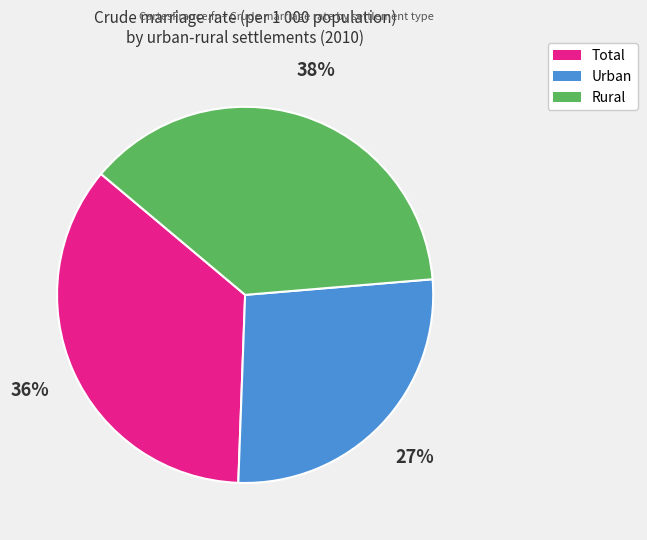

Which slice is the largest?

Rural